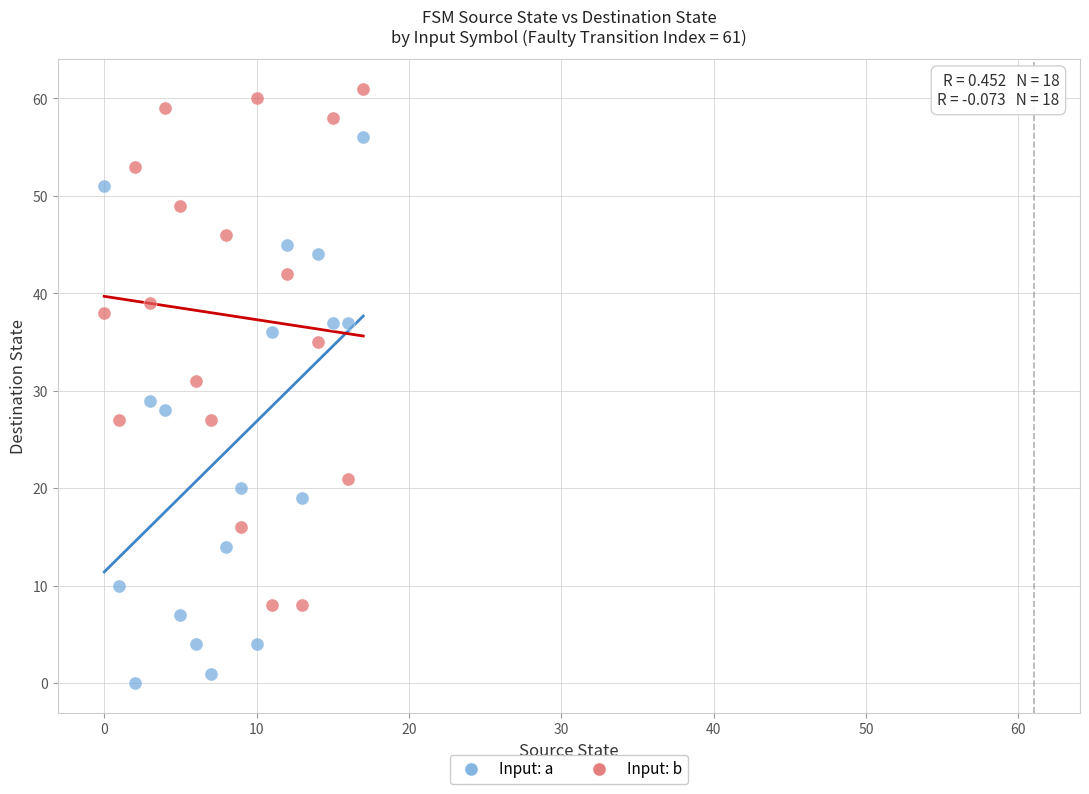

Which series contains the highest Y value?

Input: b